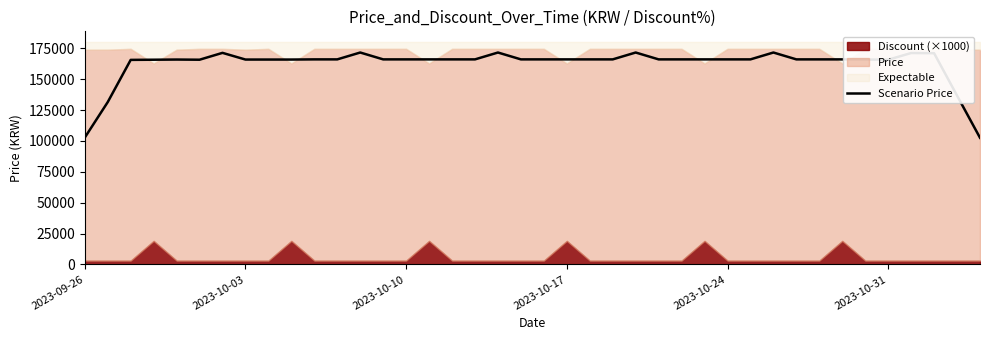

What is the minimum value for Scenario Price?

102600